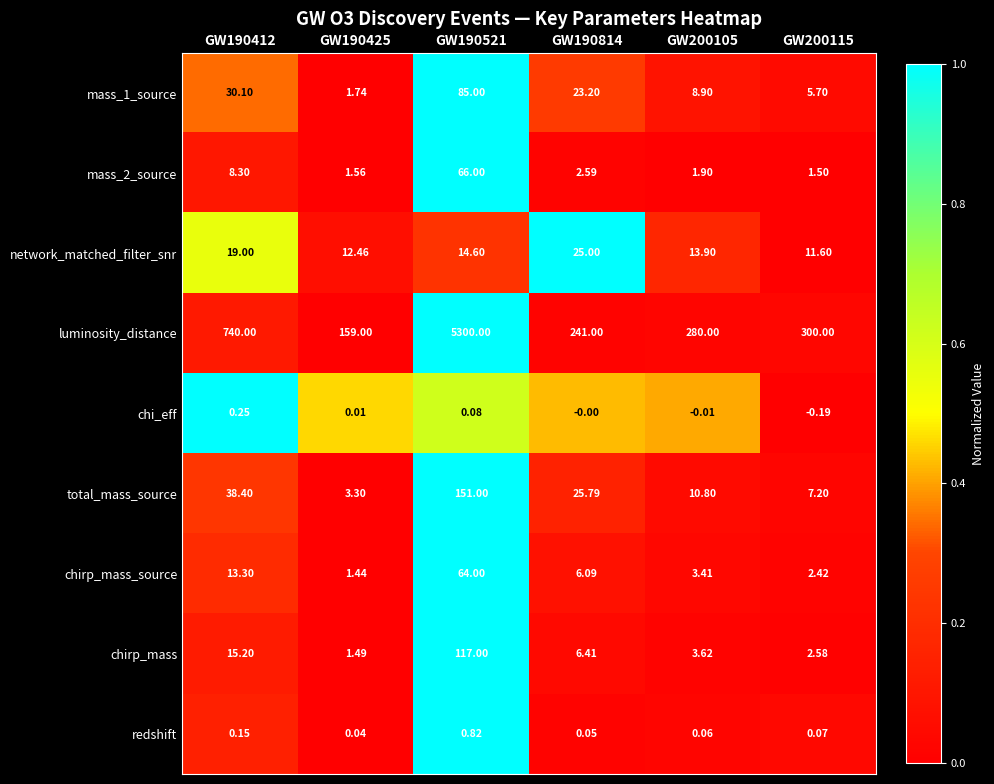

Which series changed the most between GW200105 and GW200115?

luminosity_distance